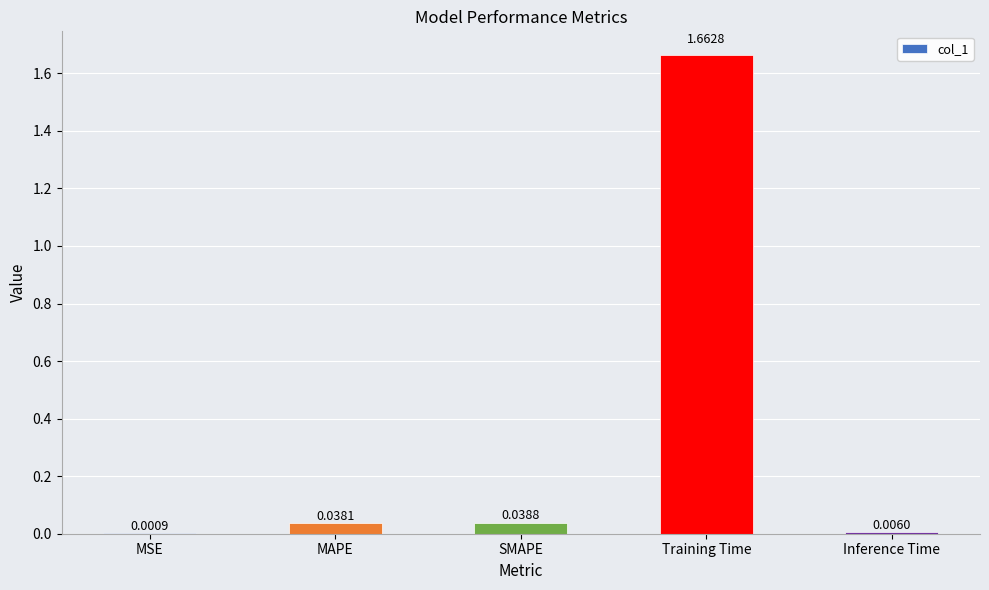

At which label is the value closest to 0?

MSE